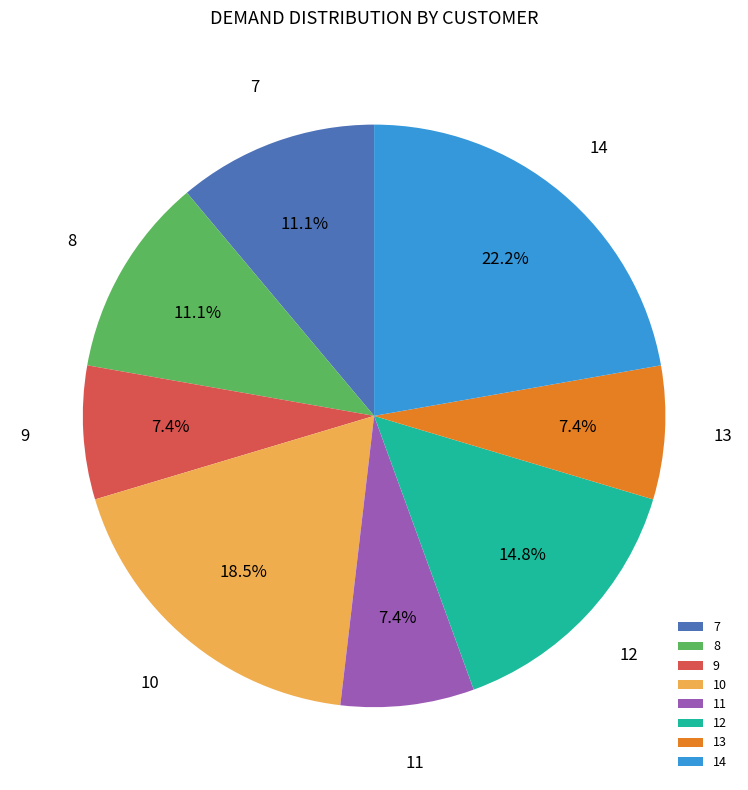

Count the number of slices in the pie.

8